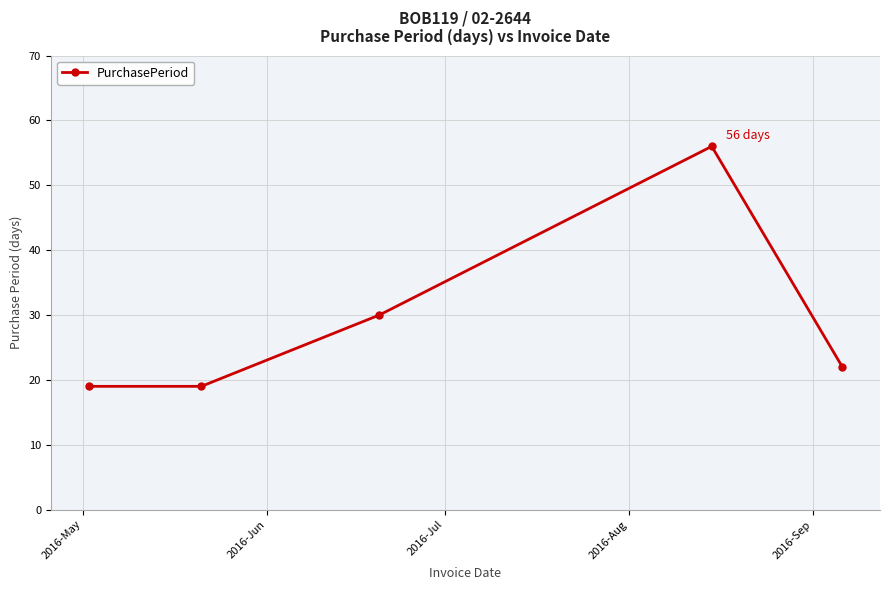

Reading left to right, what are all the values shown in this chart?

19	19	30	56	22